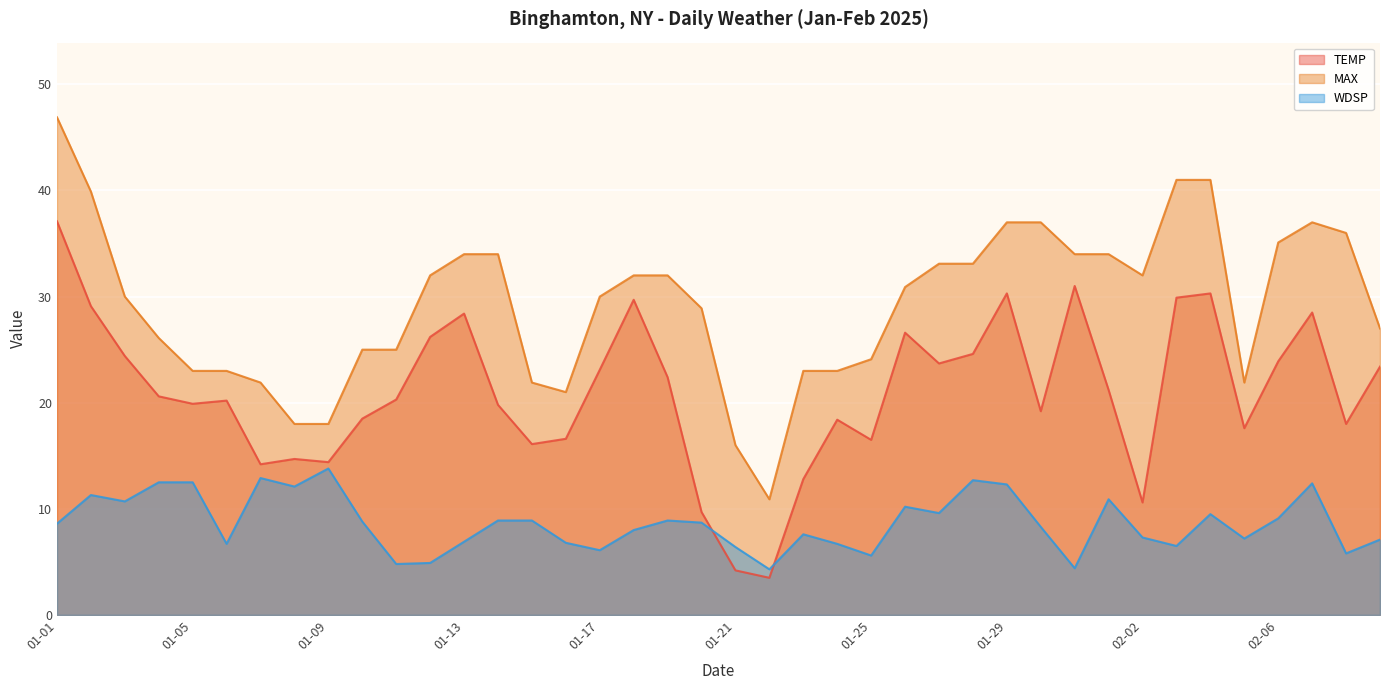

What is the difference between the maximum and minimum values in the WDSP series?

9.5